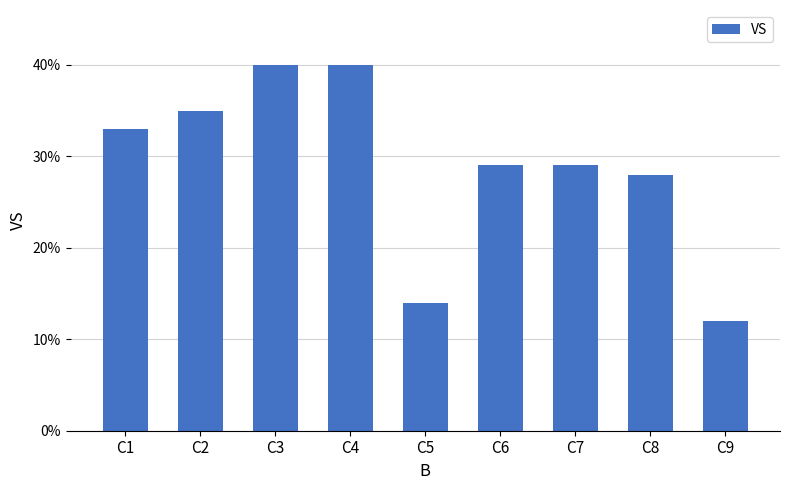

What is the value of the 1st bar from the left?

33